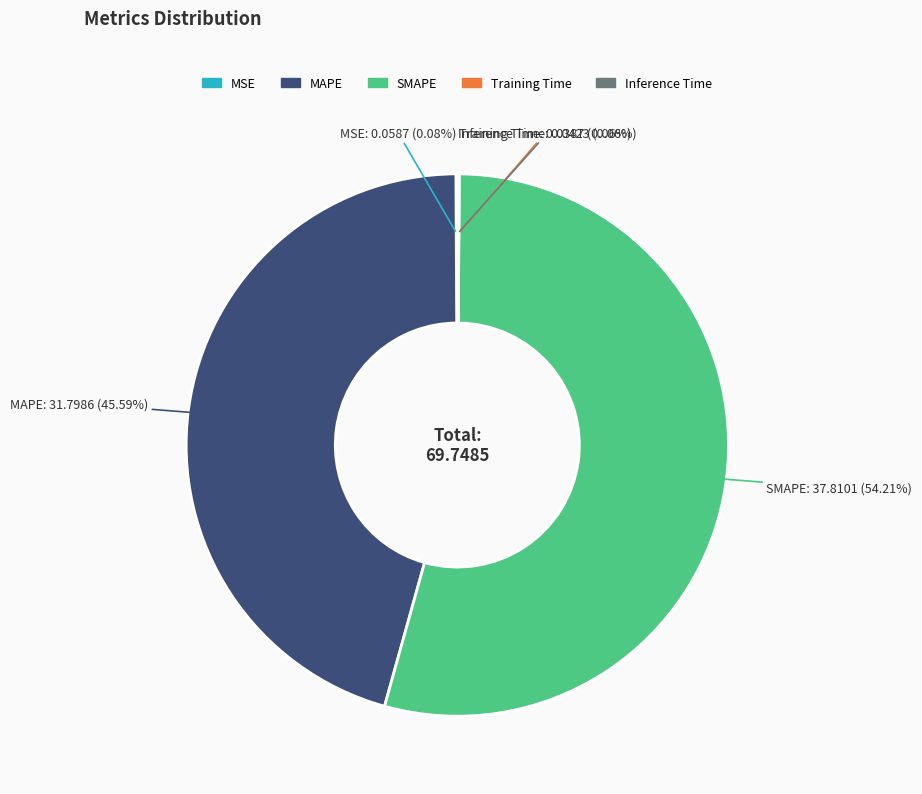

How much of the chart is everything except SMAPE?

45.8%